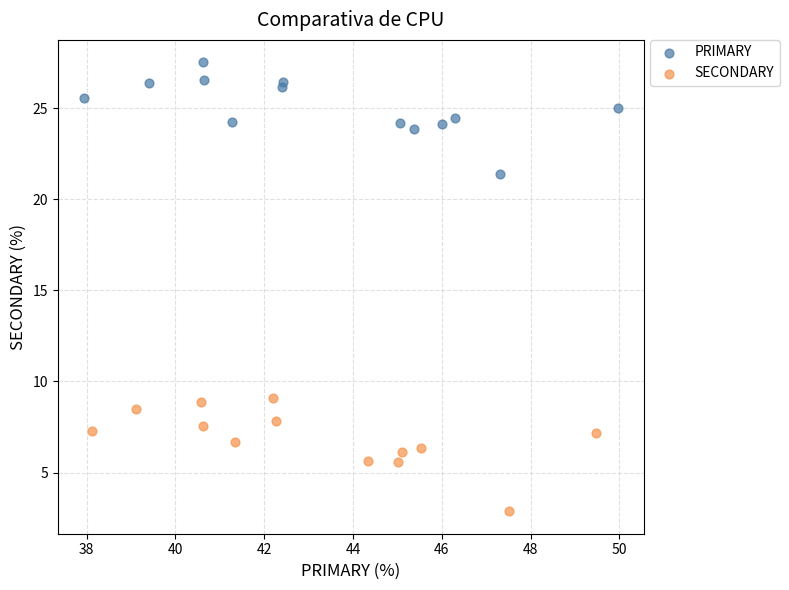

Which series contains the highest Y value?

PRIMARY